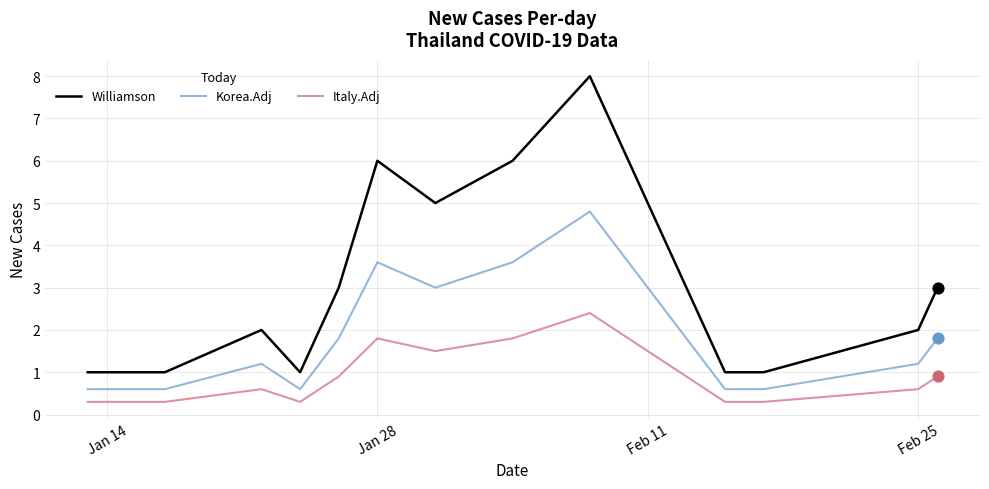

Which series has the largest total across all categories?

Williamson